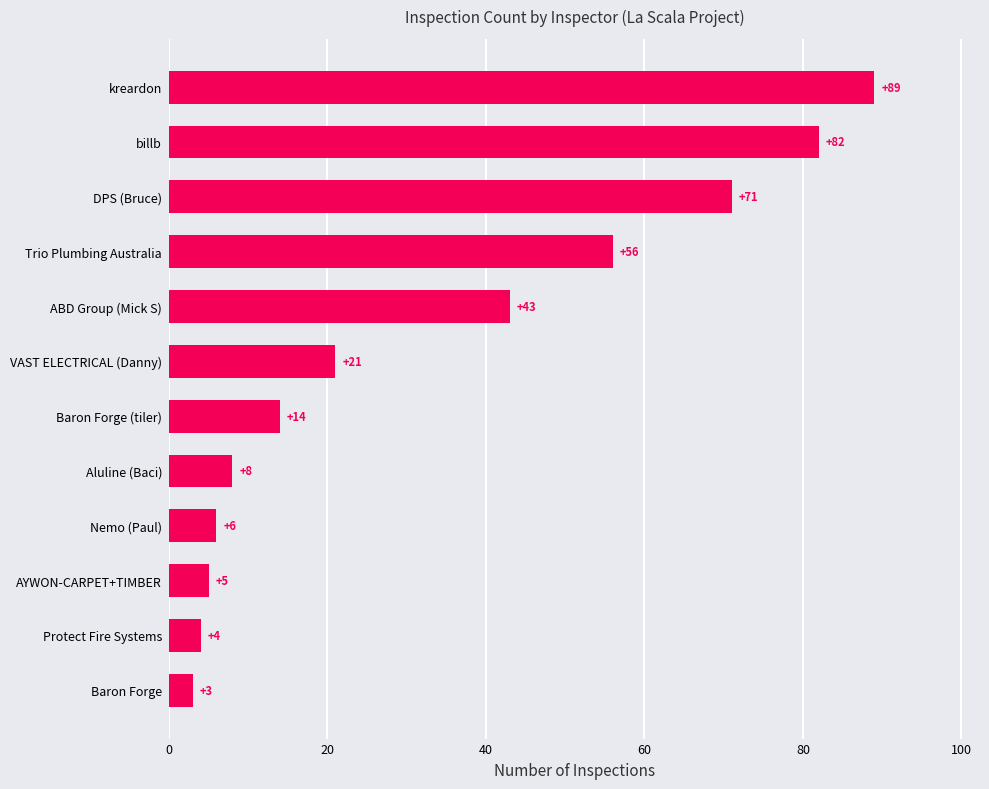

How many categories are shown in the chart?

12